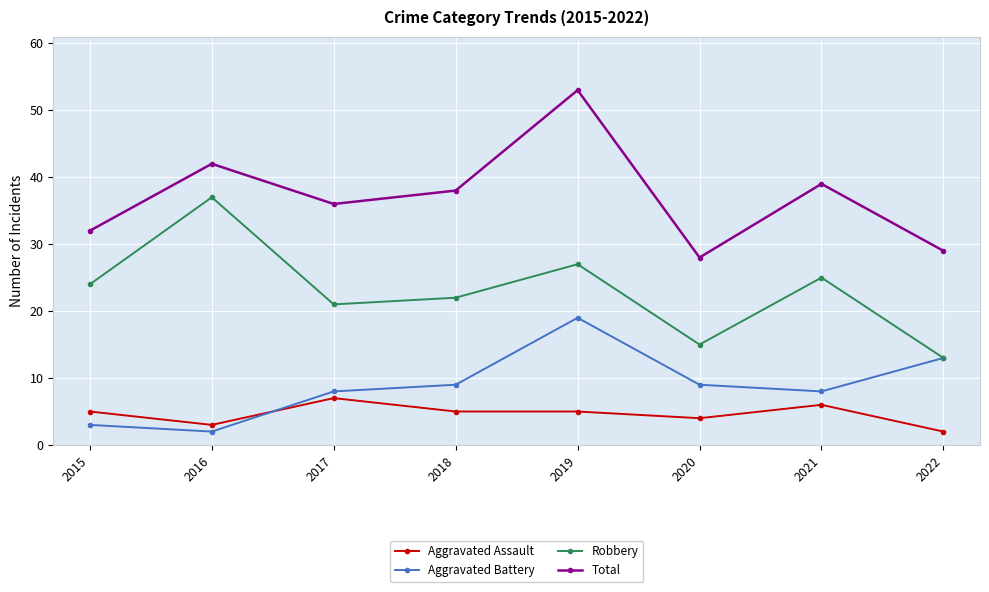

What is the average value of the Total series?

37